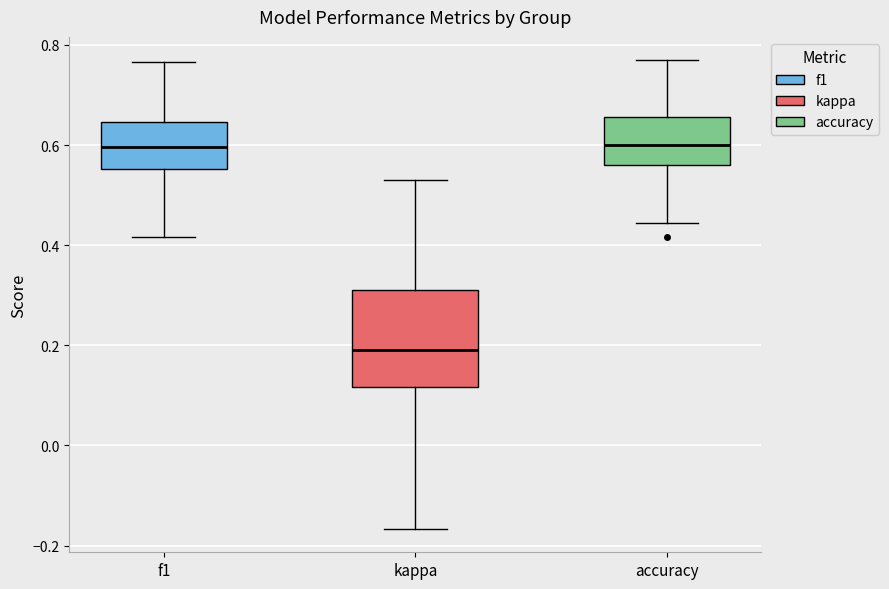

Reading left to right, transcribe this box plot: for each box, give where its median line is, the range the box spans, and where its two whiskers end, as read against the y-axis. The values are not printed on the chart, so give them approximately, as read against the axis.

f1: median 0.60, box 0.56 to 0.64, whiskers 0.42 to 0.76
kappa: median 0.20, box 0.12 to 0.32, whiskers -0.16 to 0.54
accuracy: median 0.60, box 0.56 to 0.66, whiskers 0.44 to 0.76